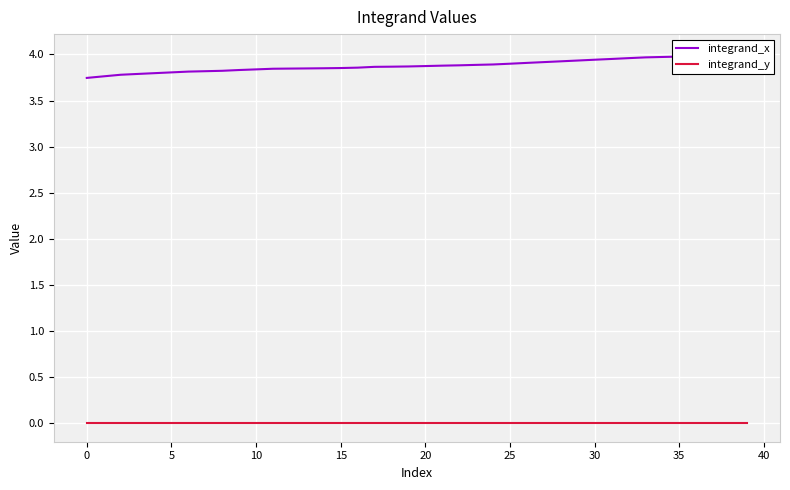

What is the sum of the integrand_x values at 17 and 31?

7.8